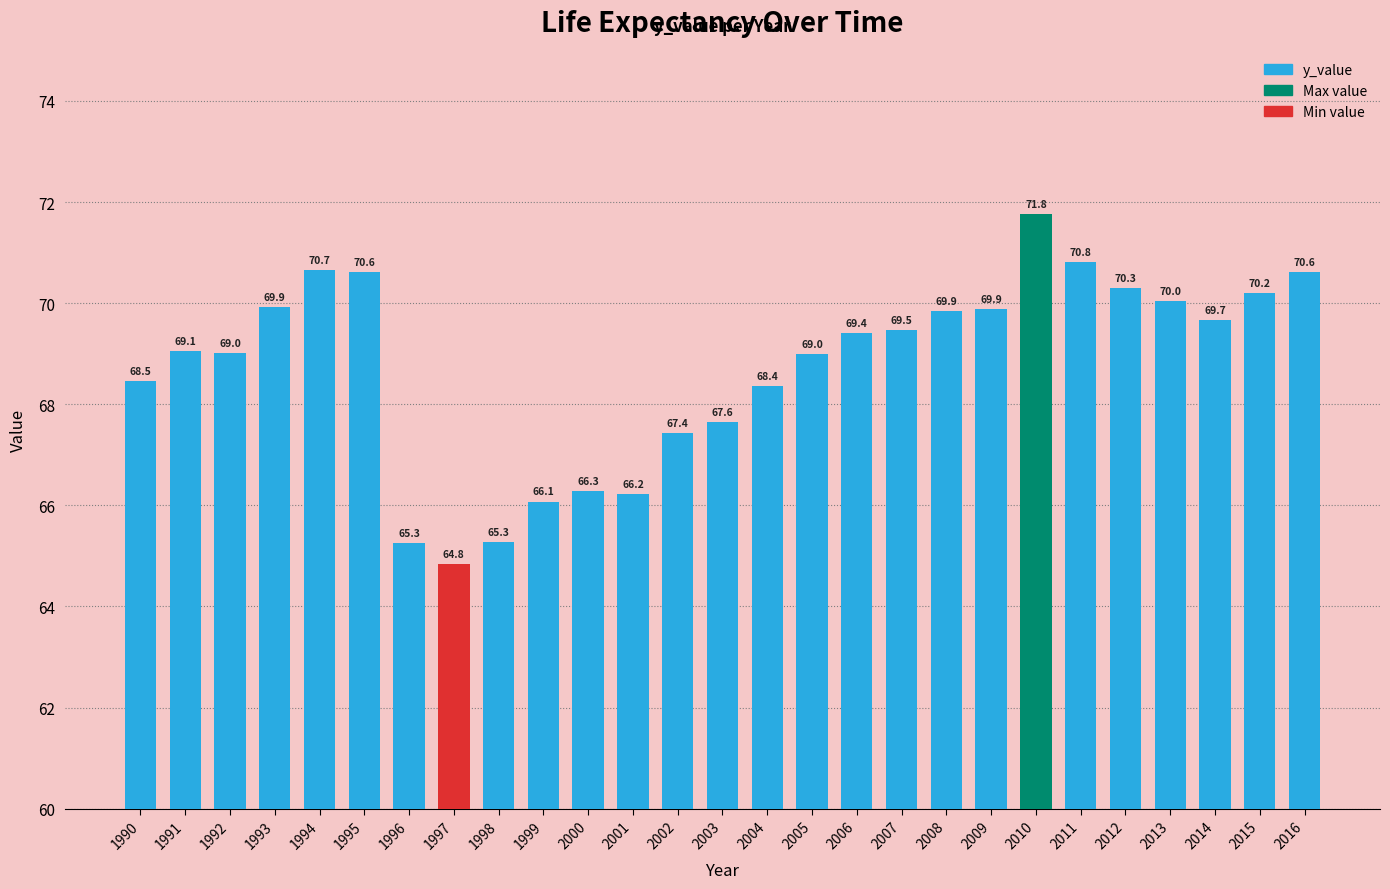

The chart shows a value of 71.8 at 2010. True or false?

True